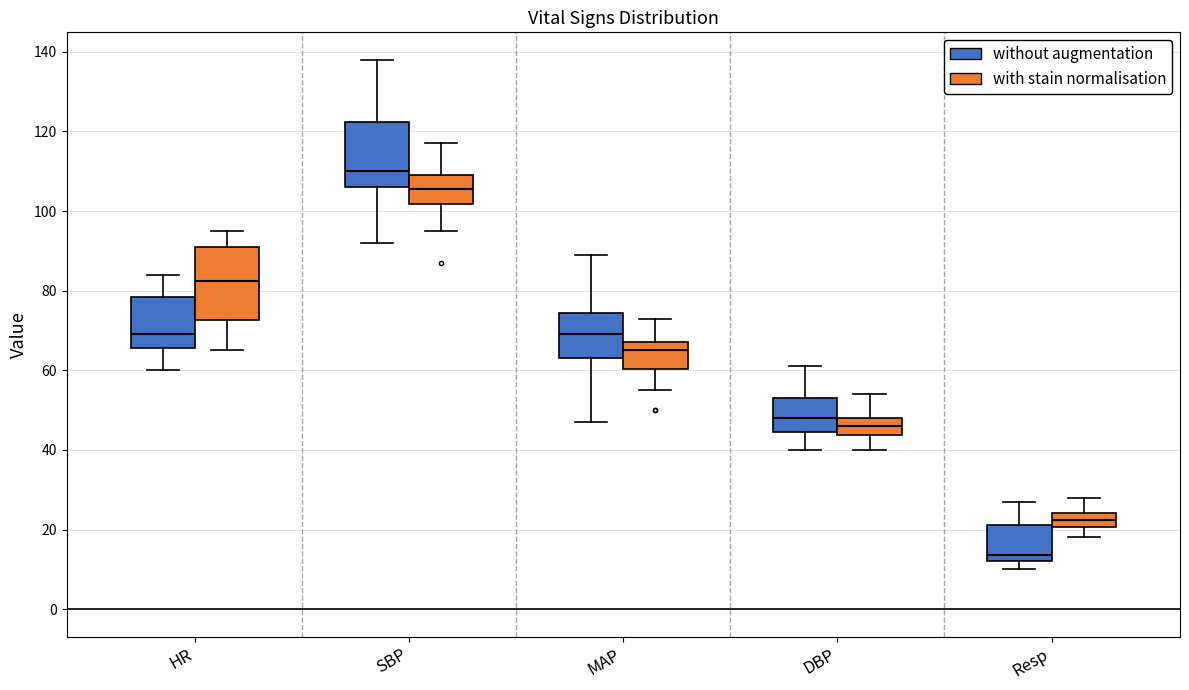

Which box's median line is the highest?

SBP (without augmentation)